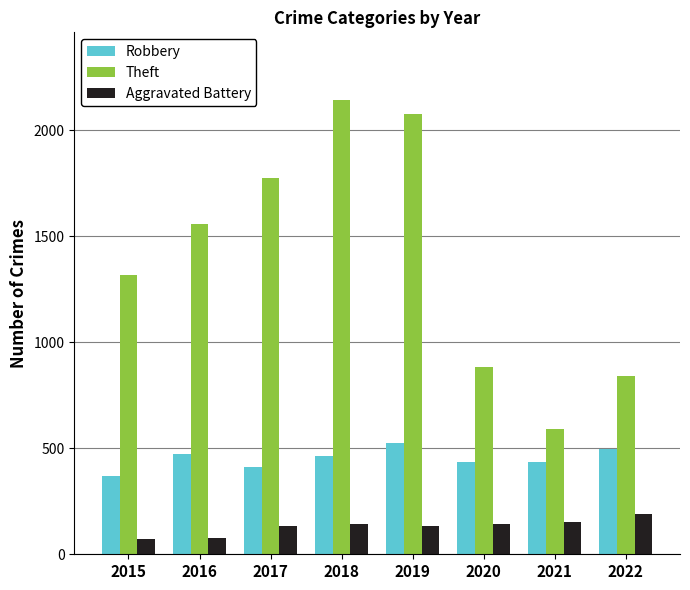

Where does the Robbery series first go above 464?

2016